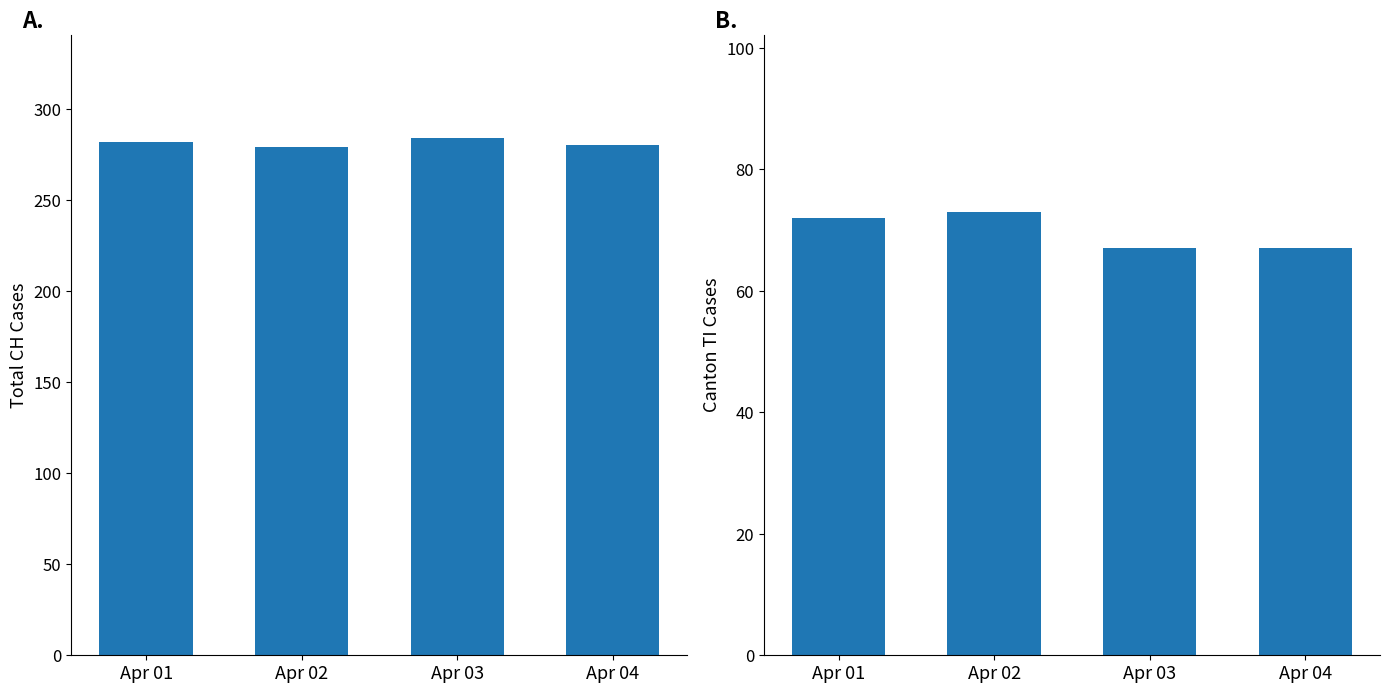

How many data points does each series have?

4